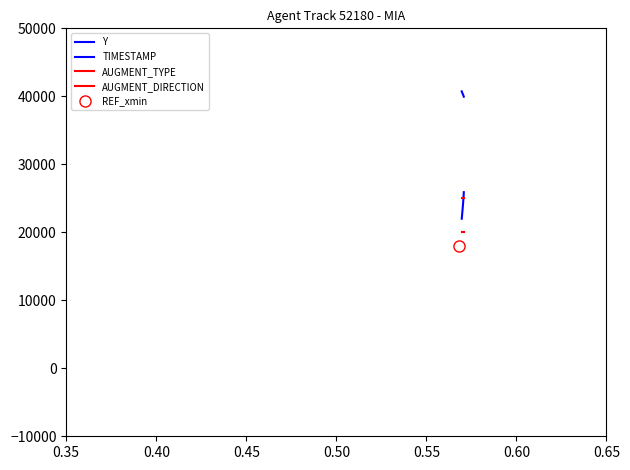

Reading left to right, transcribe all the data shown in this chart.

Y: 40730.2	40705.2	40680.4	40655.8	40631.4	40607.2	40583.4	40559.6	40536.2	40512.8	40489.8	40467.0	40444.8	40422.8	40401.4	40380.2	40359.4	40339.0	40319.0	40299.2	40279.8	40260.6	40241.8	40223.2	40204.8	40186.6	40168.8	40151.0	40133.4	40116.2	40099.2	40082.2	40065.6	40049.0	40032.4	40015.8	39999.2	39982.8	39966.6	39950.4
TIMESTAMP: 22000.0	22100.0	22200.0	22300.0	22400.0	22500.0	22600.0	22700.0	22800.0	22900.0	23000.0	23100.0	23200.0	23300.0	23400.0	23500.0	23600.0	23700.0	23800.0	23900.0	24000.0	24100.0	24200.0	24300.0	24400.0	24500.0	24600.0	24700.0	24800.0	24900.0	25000.0	25100.0	25200.0	25300.0	25400.0	25500.0	25600.0	25700.0	25800.0	25900.0
AUGMENT_TYPE: 25000.0	25000.0	25000.0	25000.0	25000.0	25000.0	25000.0	25000.0	25000.0	25000.0	25000.0	25000.0	25000.0	25000.0	25000.0	25000.0	25000.0	25000.0	25000.0	25000.0	25000.0	25000.0	25000.0	25000.0	25000.0	25000.0	25000.0	25000.0	25000.0	25000.0	25000.0	25000.0	25000.0	25000.0	25000.0	25000.0	25000.0	25000.0	25000.0	25000.0
AUGMENT_DIRECTION: 20000.0	20000.0	20000.0	20000.0	20000.0	20000.0	20000.0	20000.0	20000.0	20000.0	20000.0	20000.0	20000.0	20000.0	20000.0	20000.0	20000.0	20000.0	20000.0	20000.0	20000.0	20000.0	20000.0	20000.0	20000.0	20000.0	20000.0	20000.0	20000.0	20000.0	20000.0	20000.0	20000.0	20000.0	20000.0	20000.0	20000.0	20000.0	20000.0	20000.0